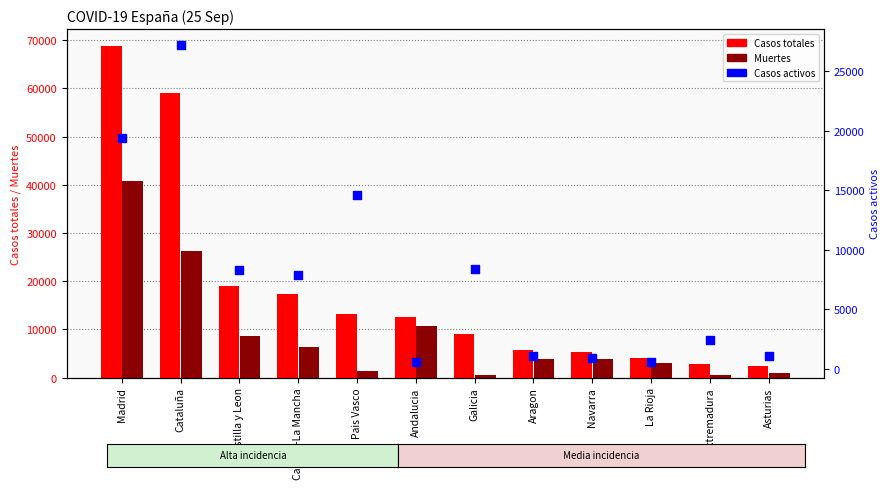

What are all the series names shown in the legend?

Casos totales, Muertes, Casos activos